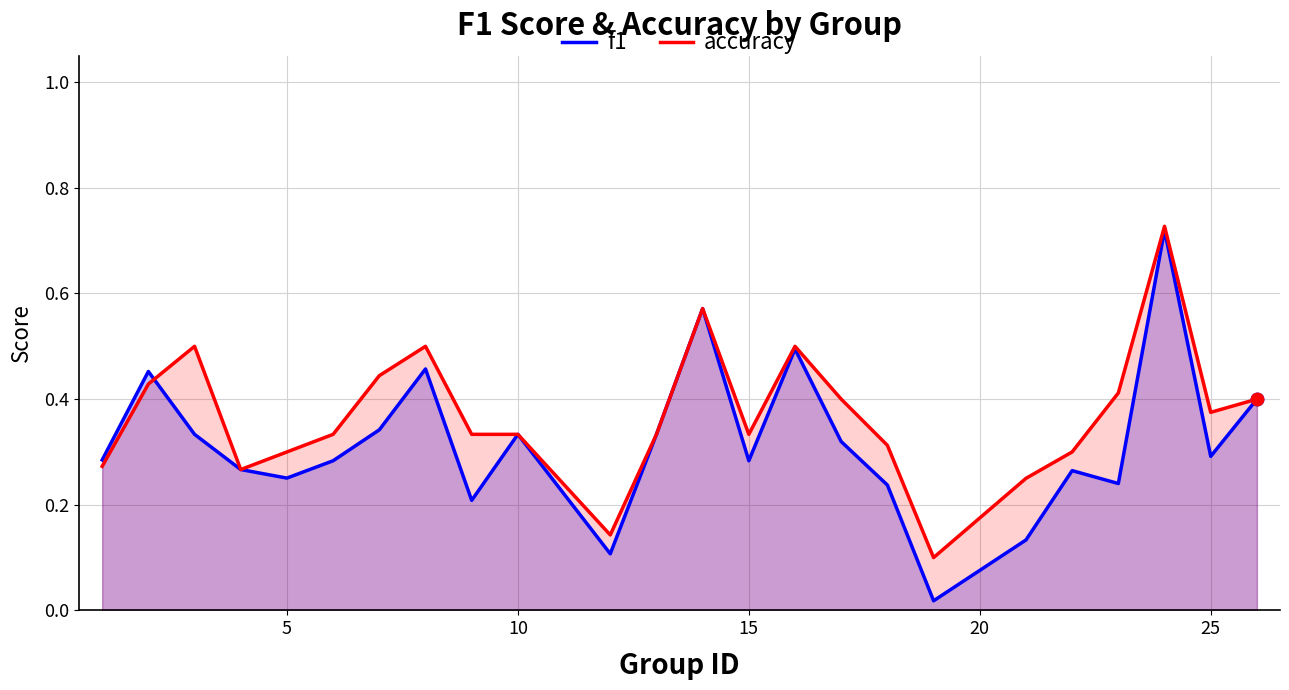

What are all the series names shown in the legend?

f1, accuracy